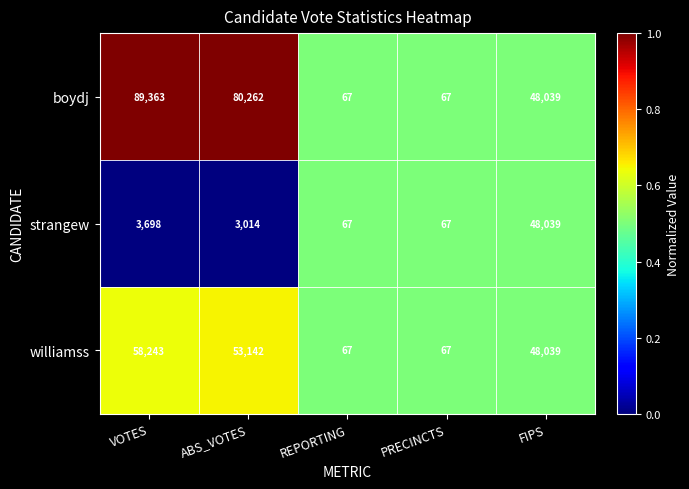

Read the williamss value at VOTES.

58243